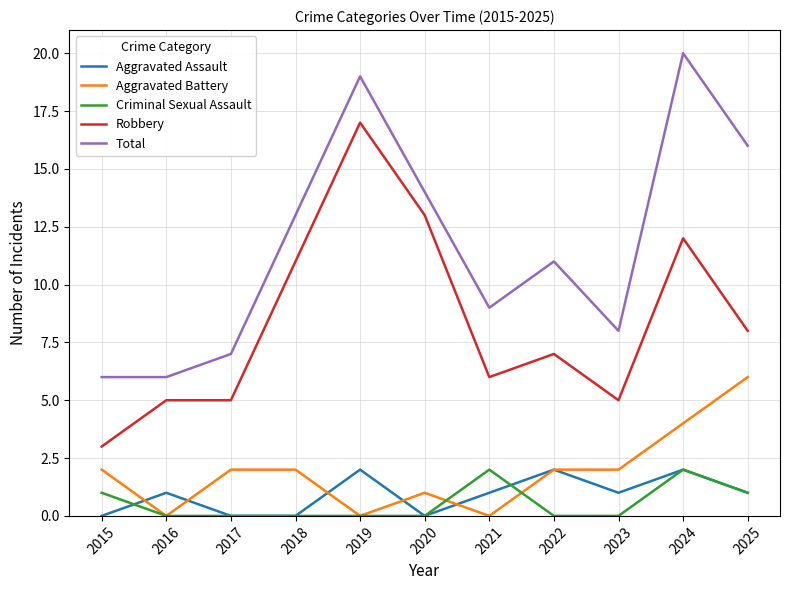

The value of Aggravated Battery at 2025 is 3. True or false?

False